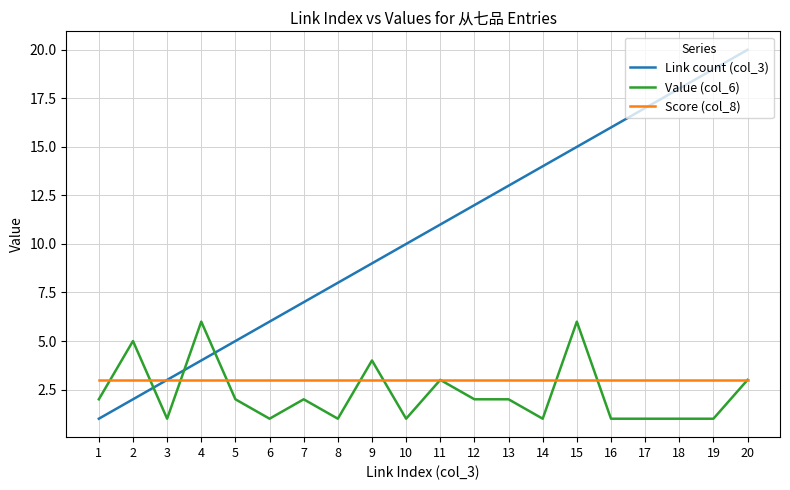

What is the difference between the highest and lowest values at 7?

5